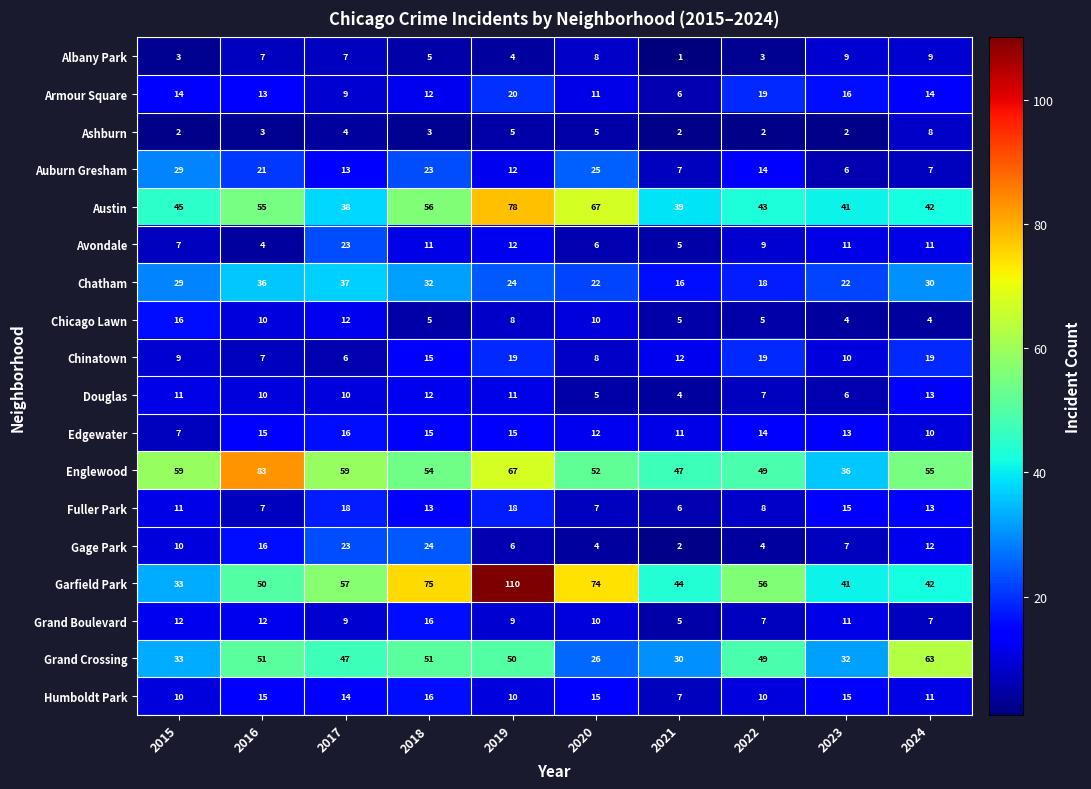

How many categories are shown in the chart?

10